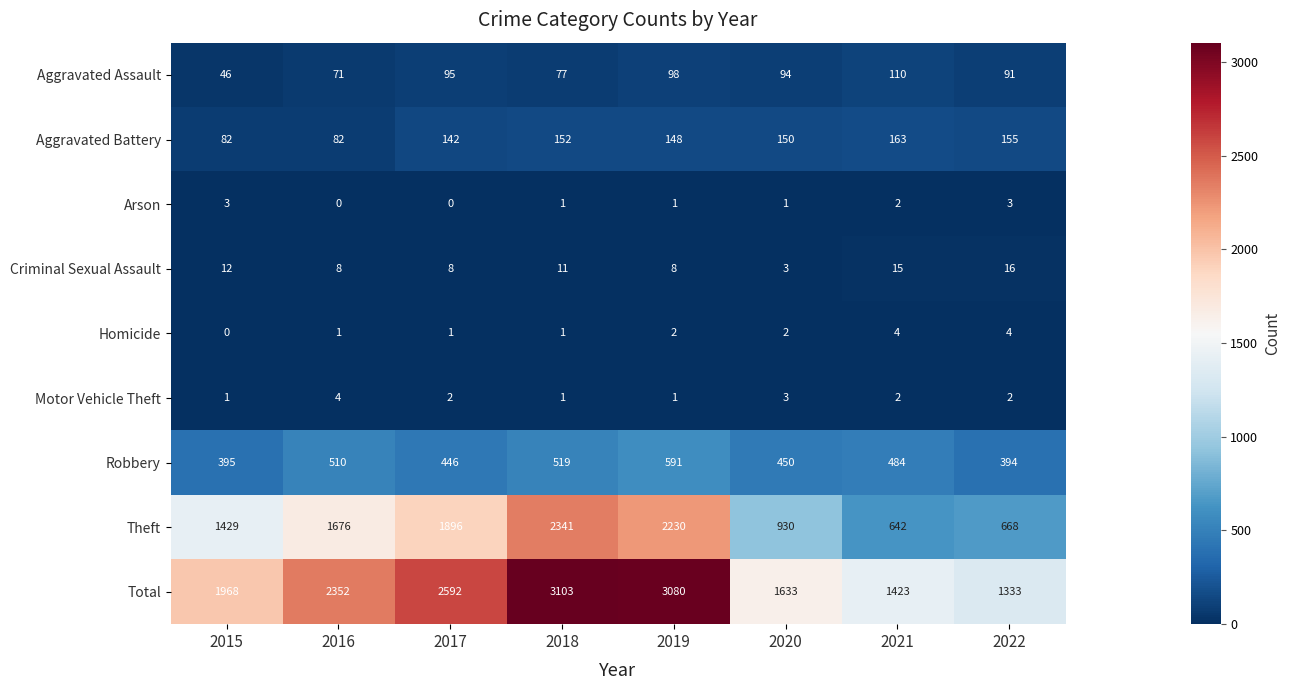

What is the total value across all series at 2017?

5182